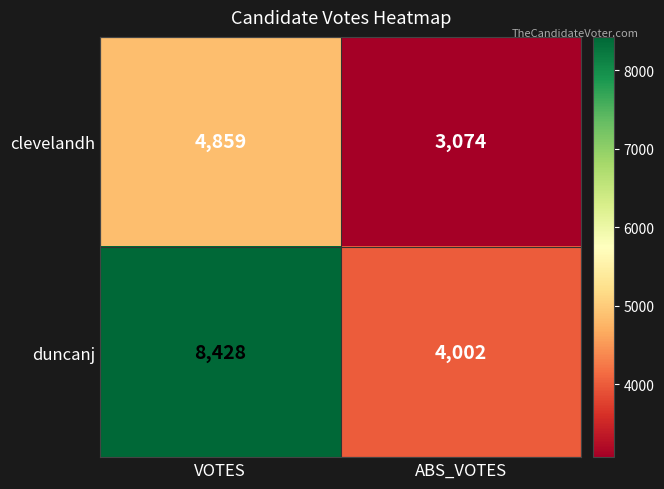

Which series has the largest range (max minus min)?

duncanj